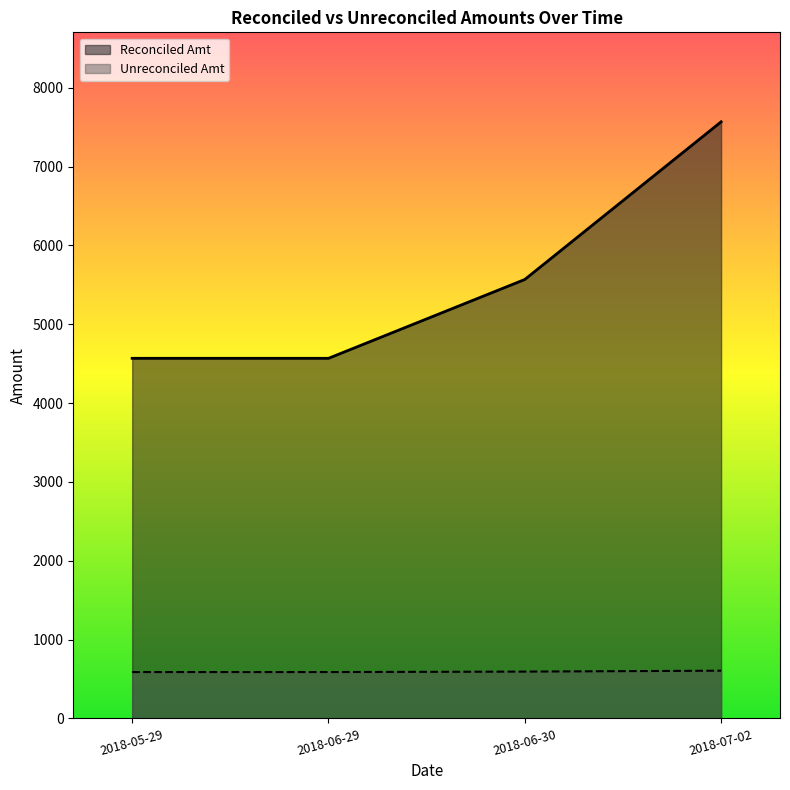

What is the label of the 1st point from the right?

2018-07-02